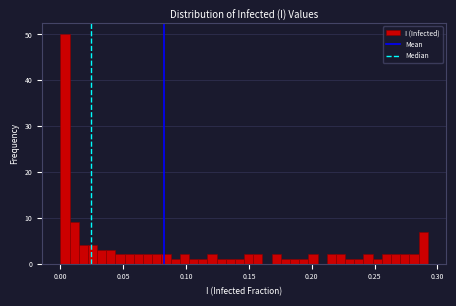

Read against the x-axis, roughly where is the centre of the tallest bar?

0.005